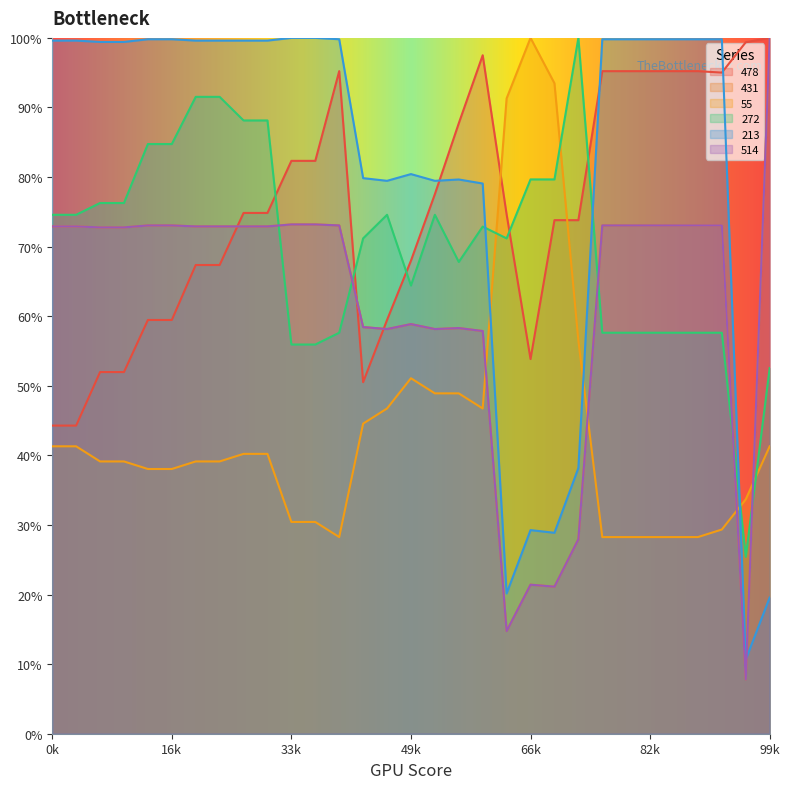

True or false: 272 has a value of 114.3 at 49k.

False